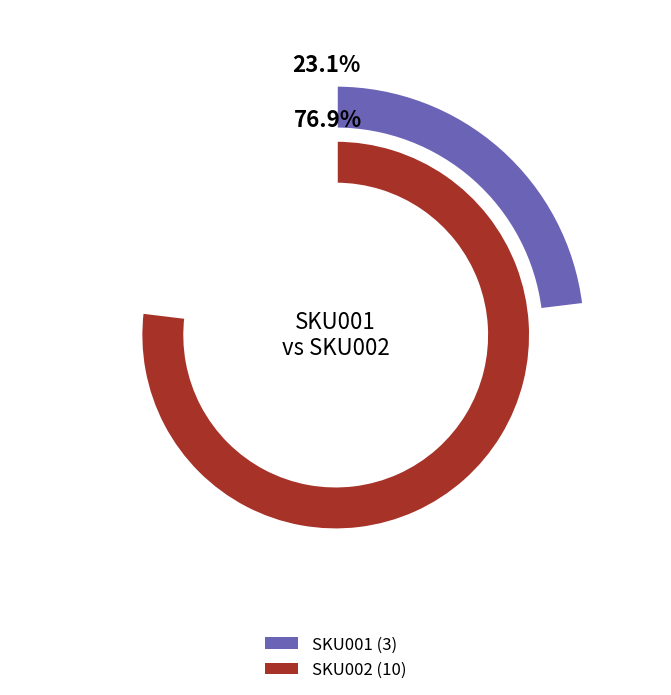

Between SKU002 and SKU001, which is larger?

SKU002